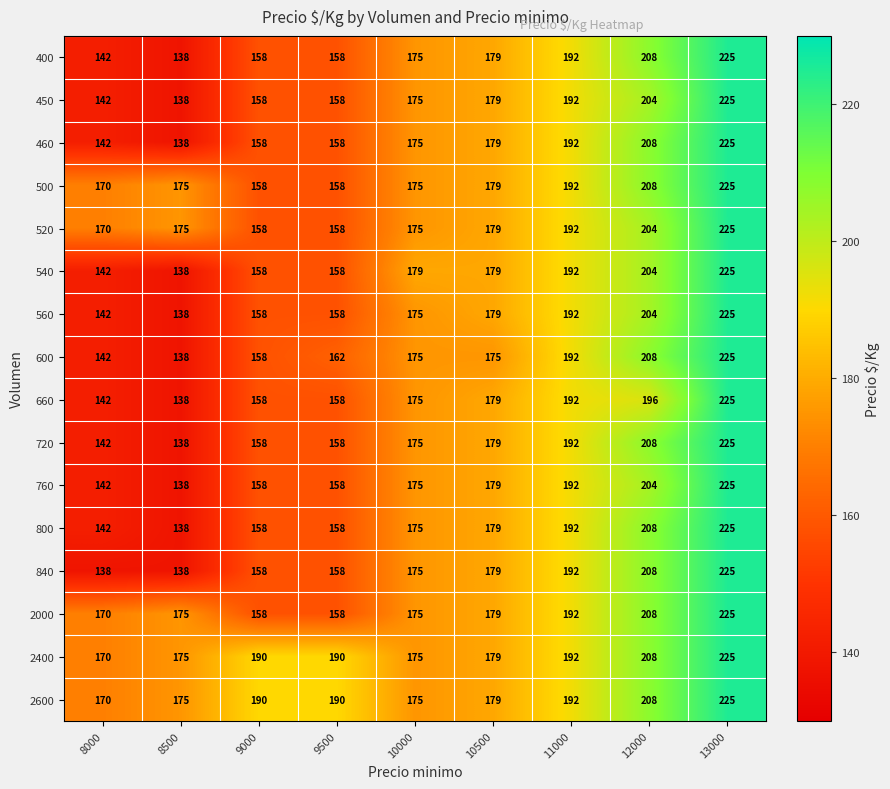

True or false: 660 has a value of 402 at 13000.

False